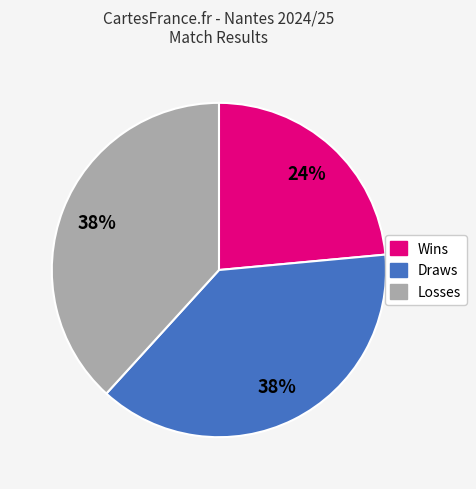

Is there any slice that represents more than half of the pie?

No